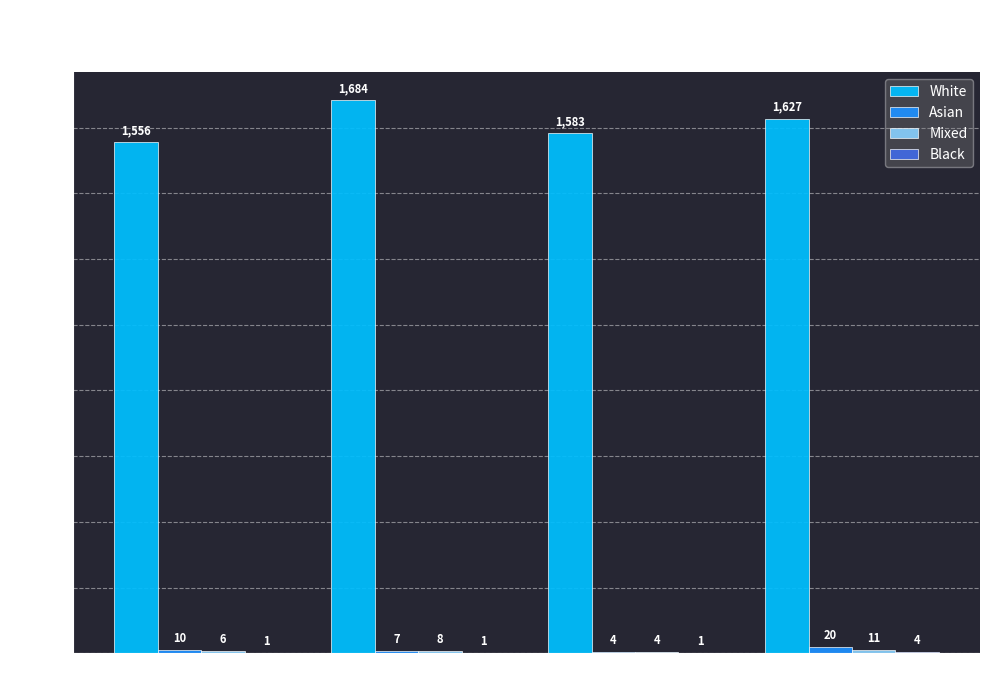

Are the bars horizontal?

No